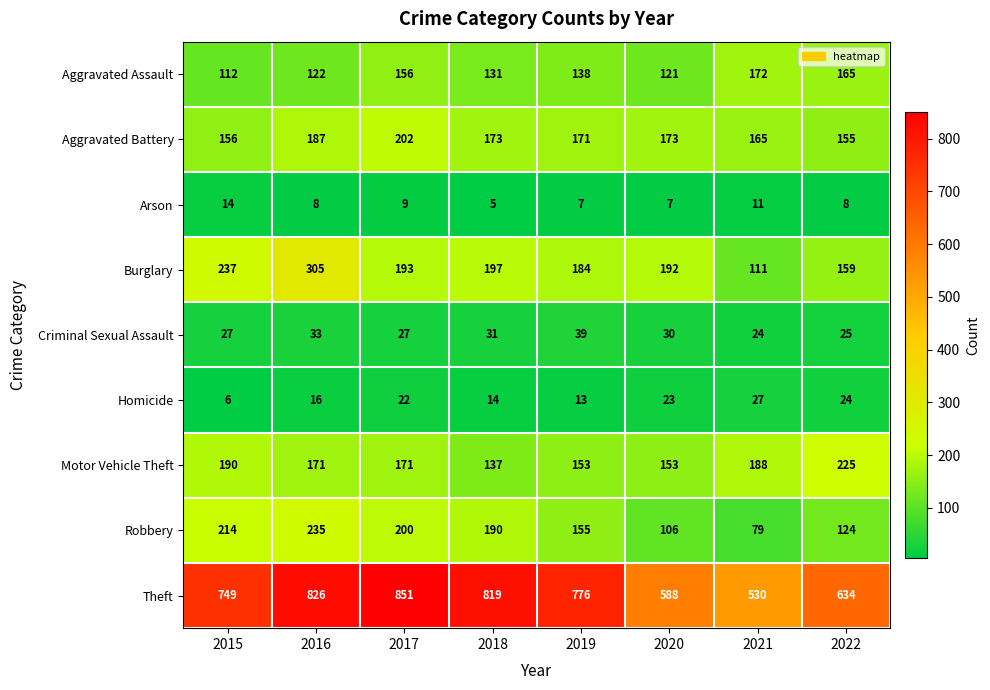

Where does the Burglary series first go above 193?

2015